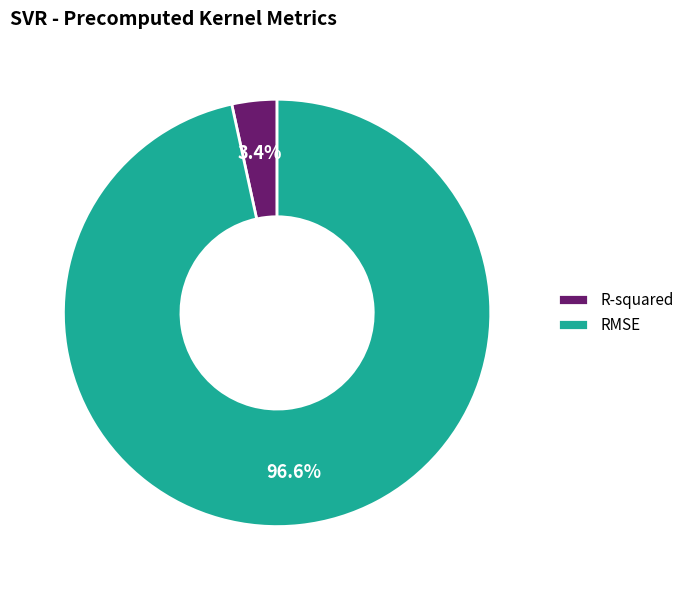

Is it true that RMSE is 97% of the pie?

True